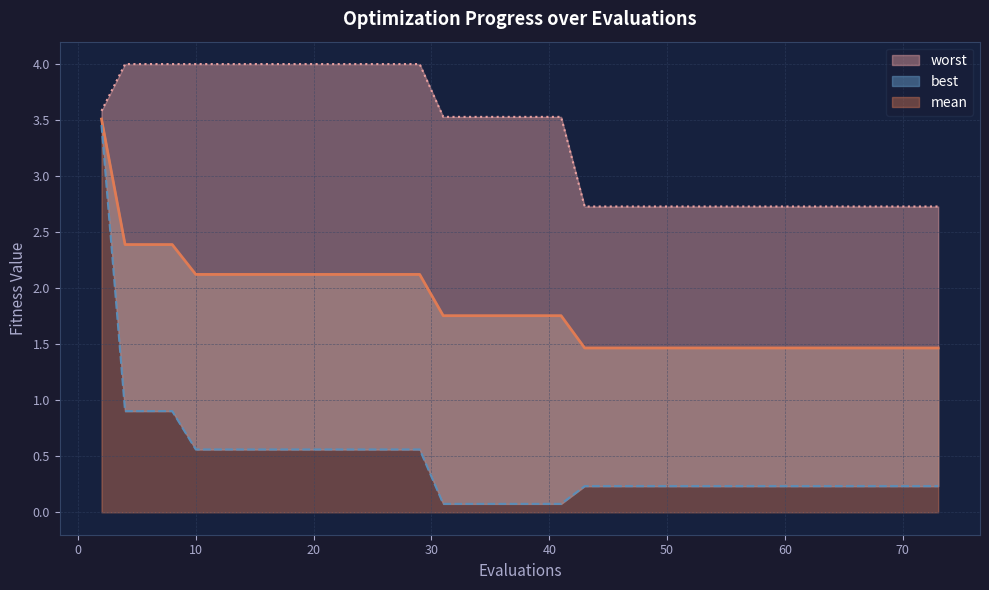

List the series in order of their peak value, lowest first.

best, mean, worst